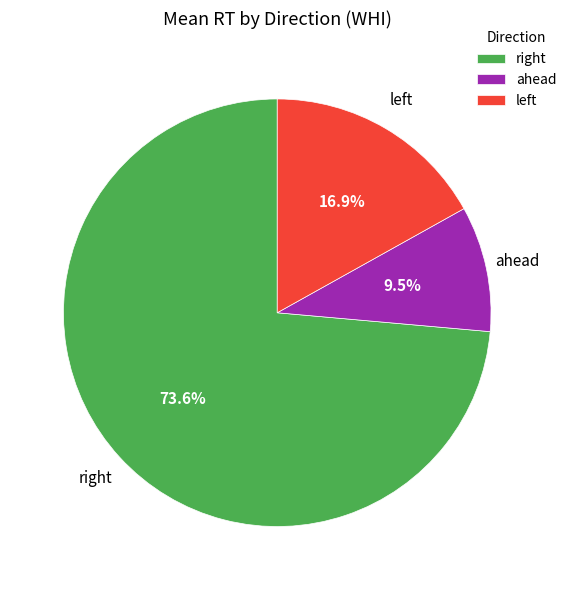

Which category has the biggest portion of the pie?

right